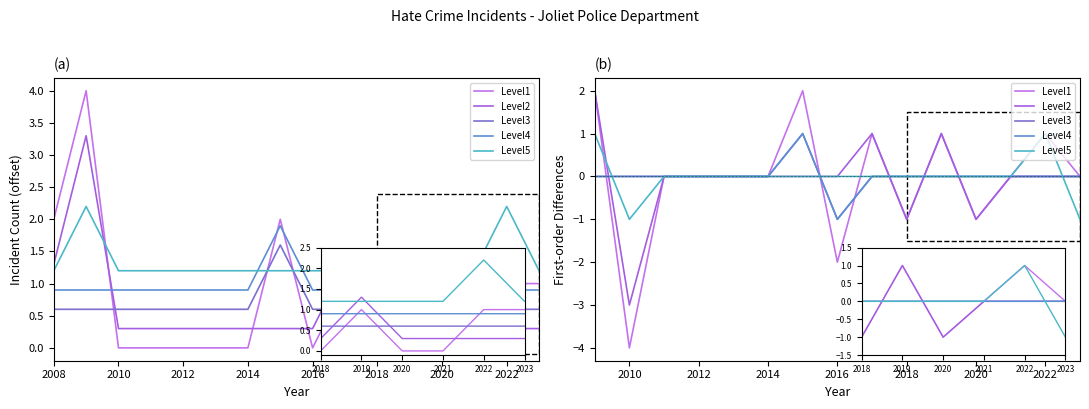

At which label is Level4 closest to 0?

2008